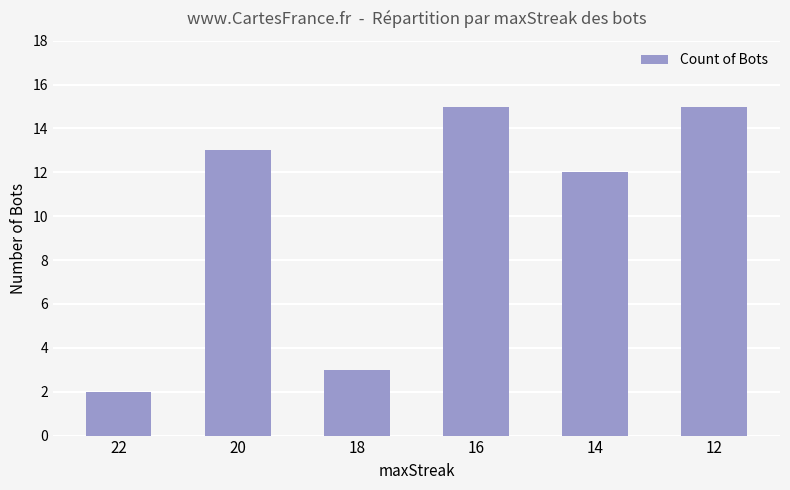

Is it true that the value at 12 is 15?

True